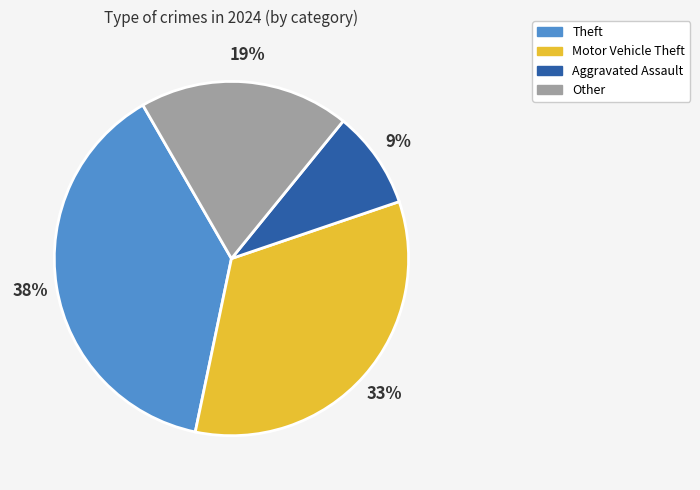

To the nearest percent, what is the average slice percentage?

25%